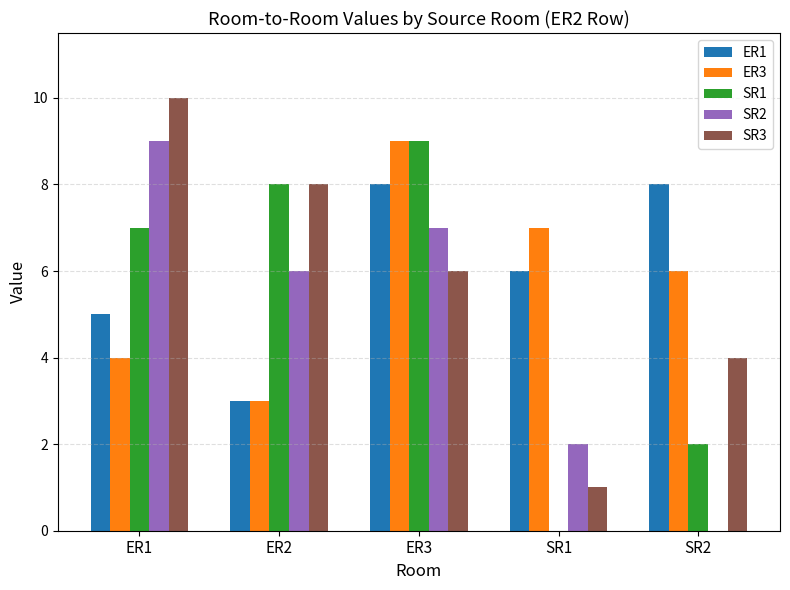

Does the chart contain stacked bars?

No